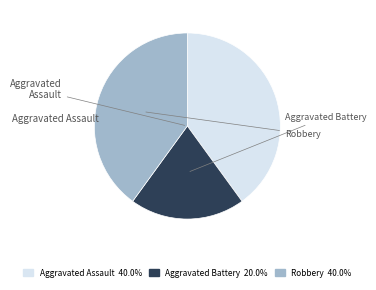

To the nearest percent, what portion does Aggravated Battery represent?

20%